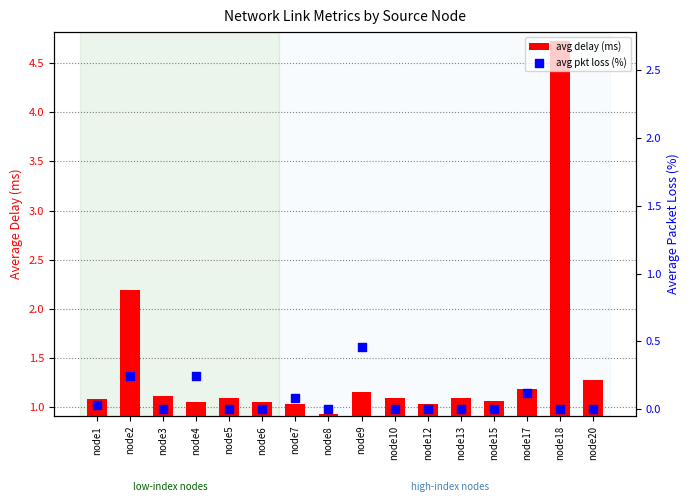

At which category is the sum across all series the highest?

node18